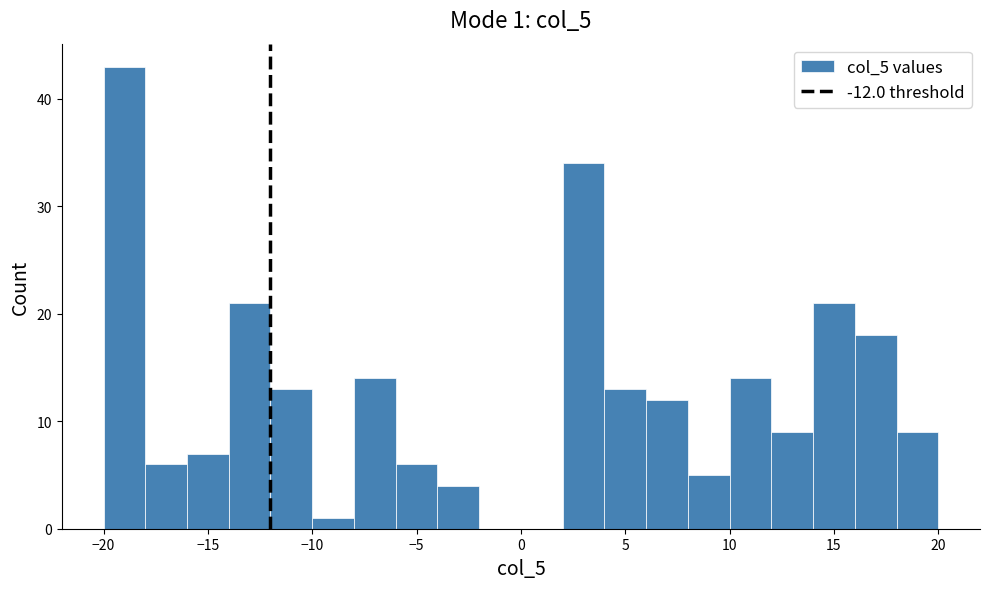

Which range on the x-axis has the tallest bar?

-20 to -18